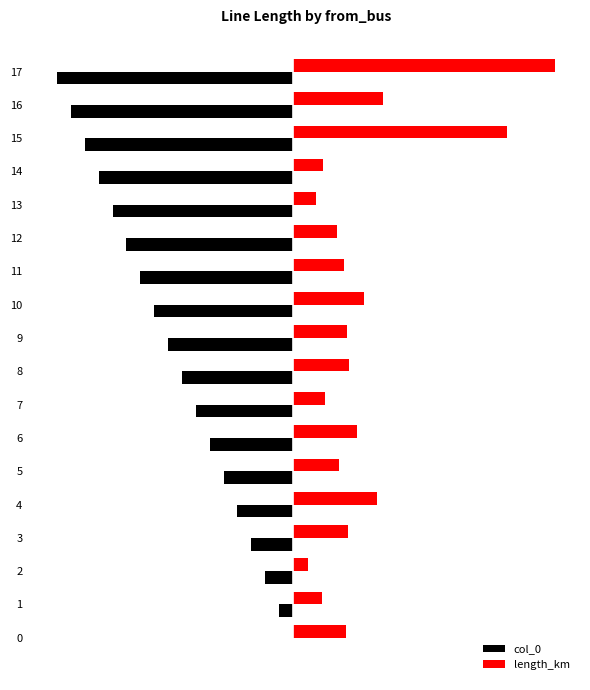

Reading left to right, extract all data points from this chart.

col_0: 0=0.0	1=-0.0	2=-0.0	3=-0.0	4=-0.1	5=-0.1	6=-0.1	7=-0.1	8=-0.1	9=-0.1	10=-0.1	11=-0.1	12=-0.2	13=-0.2	14=-0.2	15=-0.2	16=-0.2	17=-0.2
length_km: 0=0.0	1=0.0	2=0.0	3=0.1	4=0.1	5=0.0	6=0.1	7=0.0	8=0.1	9=0.0	10=0.1	11=0.0	12=0.0	13=0.0	14=0.0	15=0.2	16=0.1	17=0.2